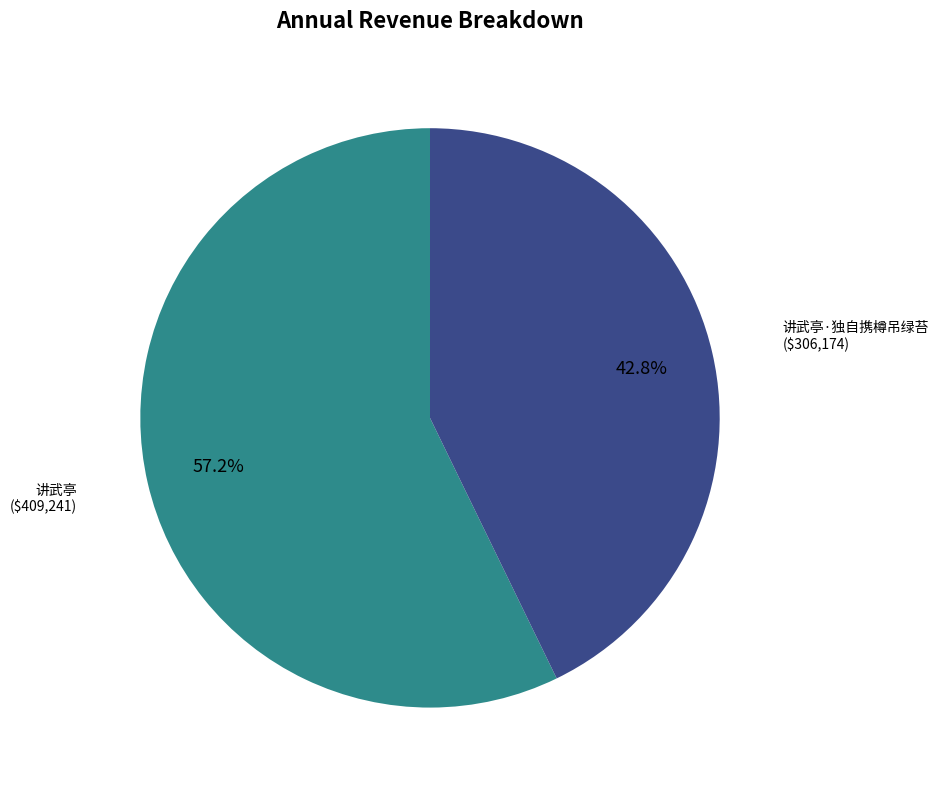

Is there a majority slice in this chart?

Yes